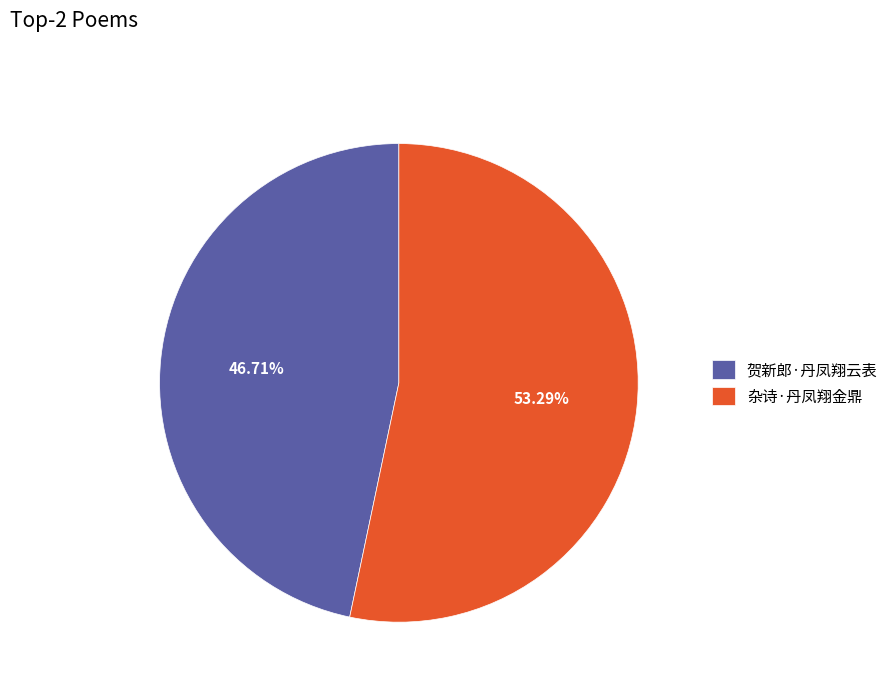

Which slice is the largest?

杂诗·丹凤翔金鼎